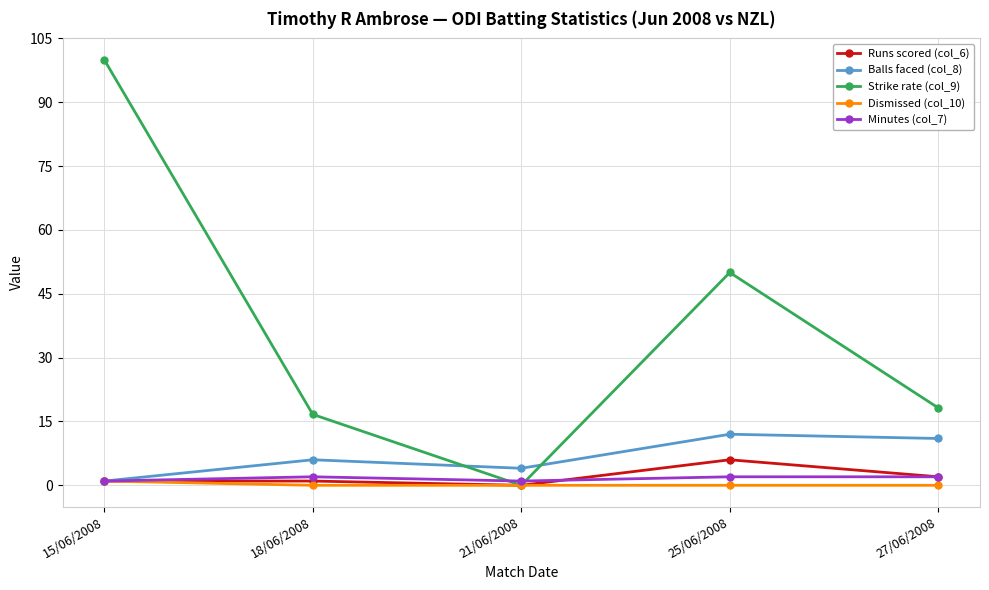

What is the difference between the maximum and minimum values in the Strike rate (col_9) series?

100.0